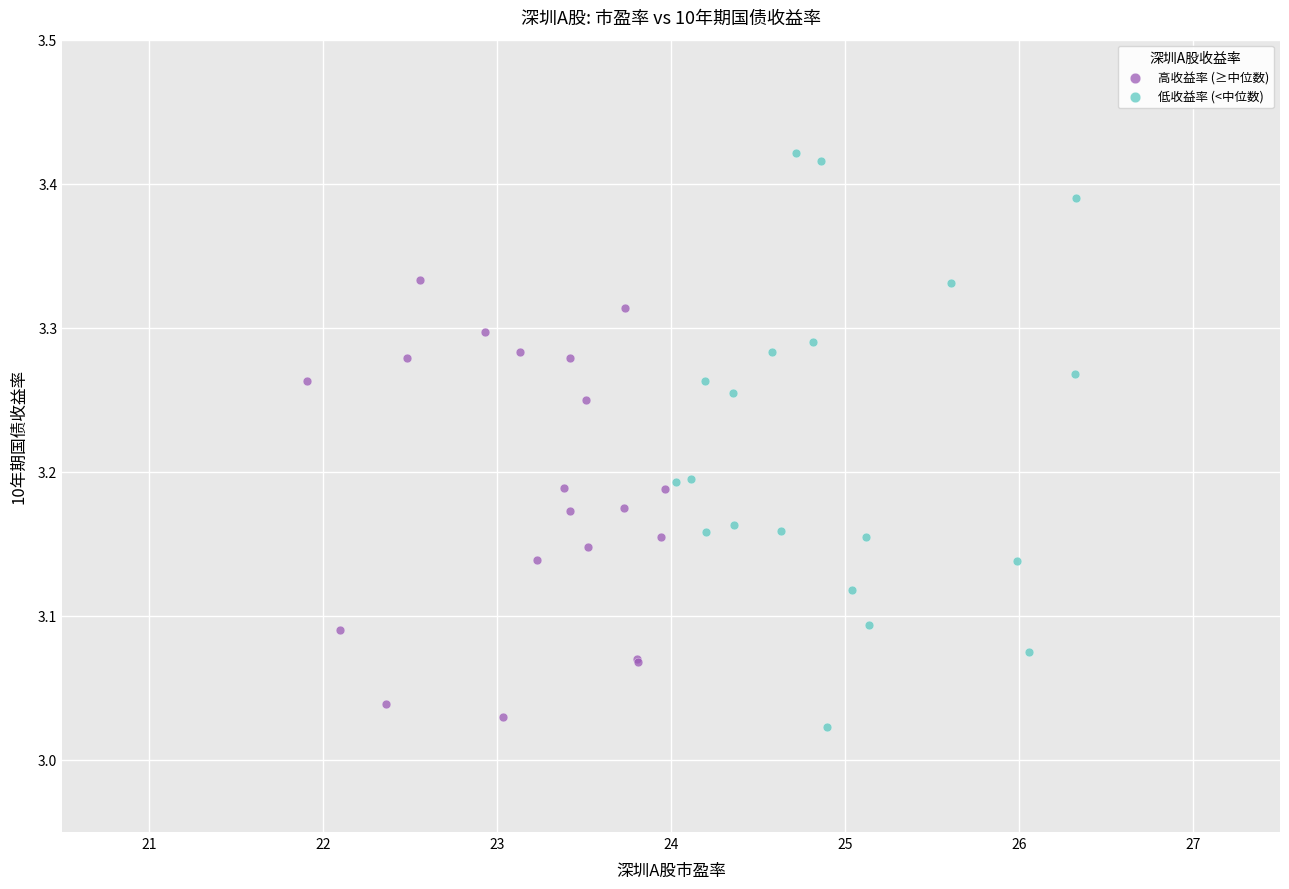

Which series has the widest spread of Y values?

低收益率 (<中位数)